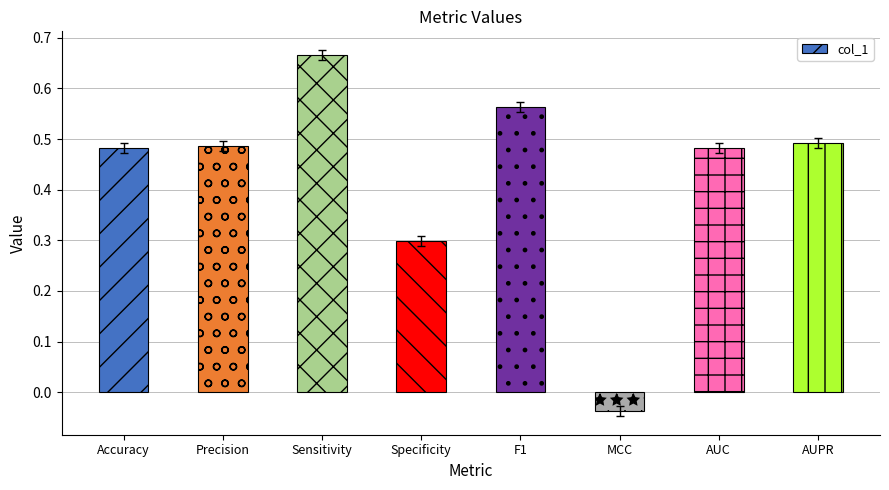

What position from the left is AUC?

7